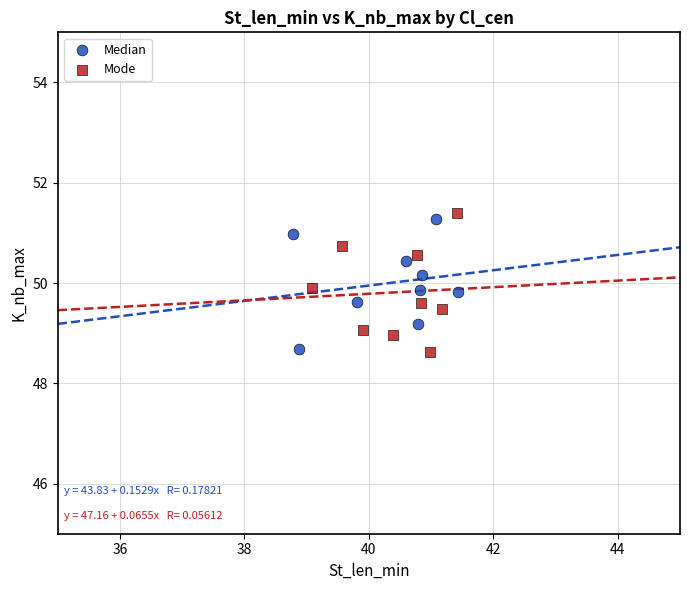

What are all the series names shown in the legend?

Median, Mode